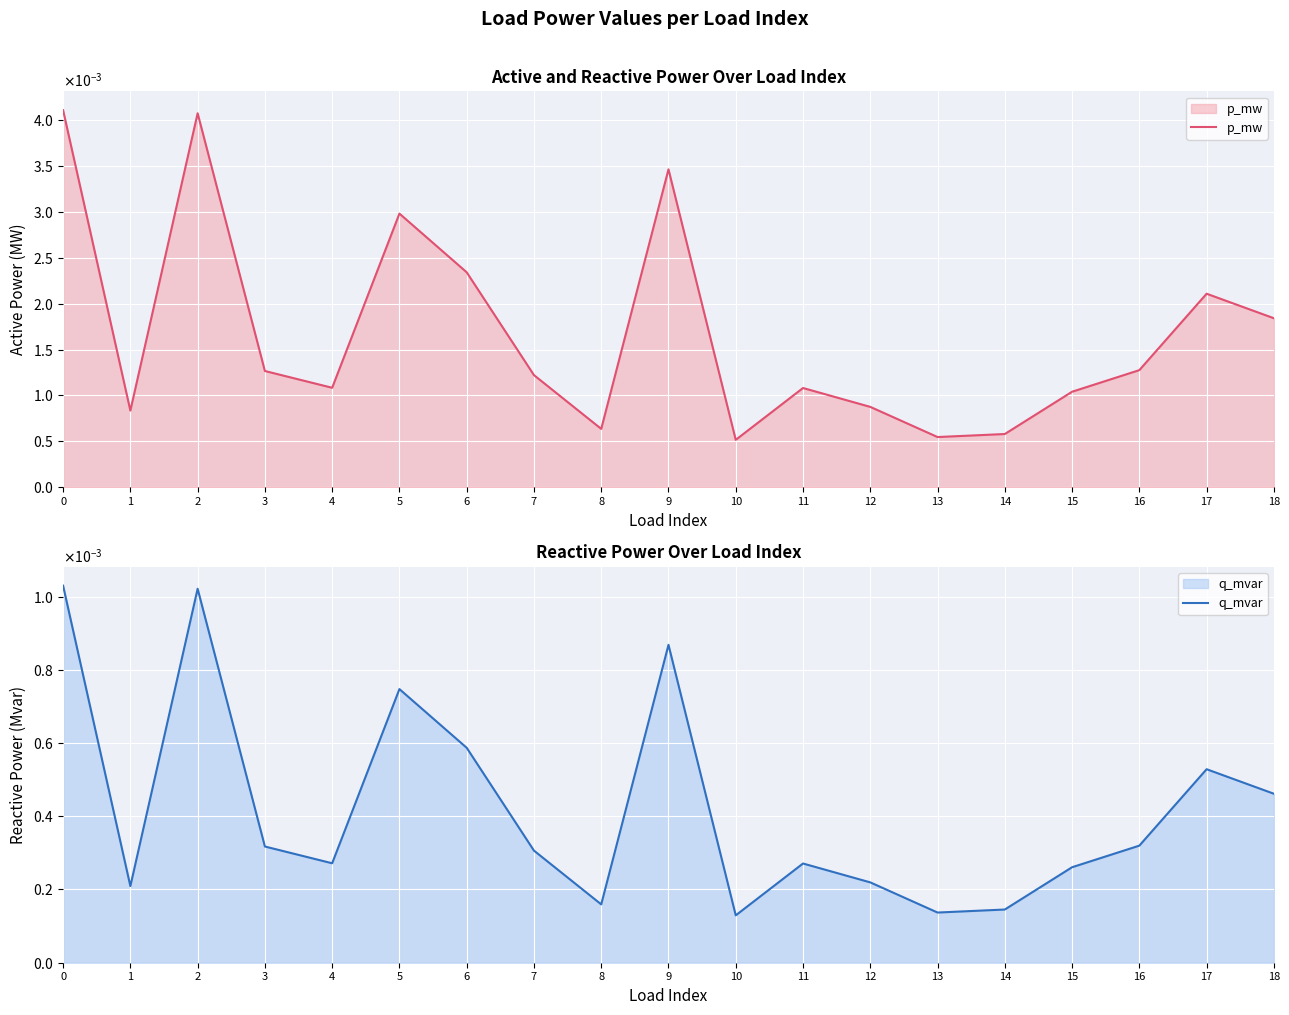

List the series in order of their peak value, lowest first.

q_mvar, p_mw